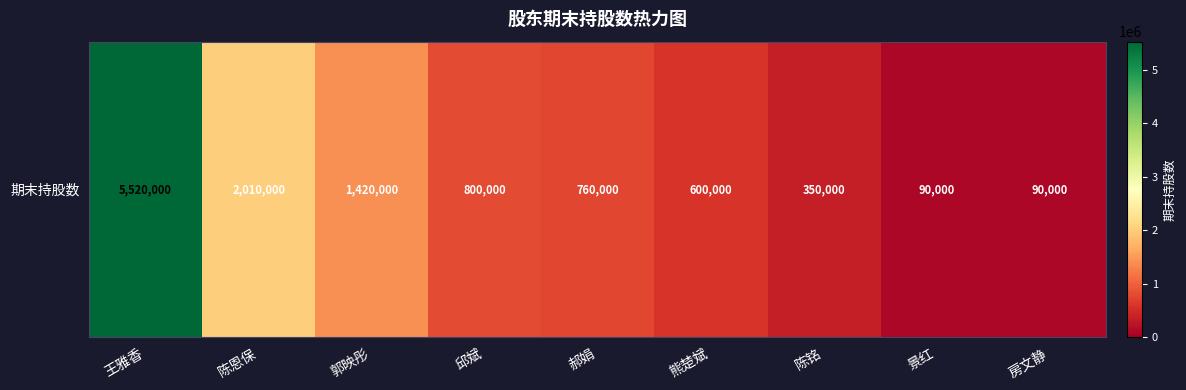

Rank the categories by value from lowest to highest.

景红, 房文静, 陈铭, 熊楚斌, 郝娟, 邱斌, 郭映彤, 陈恩保, 王雅香